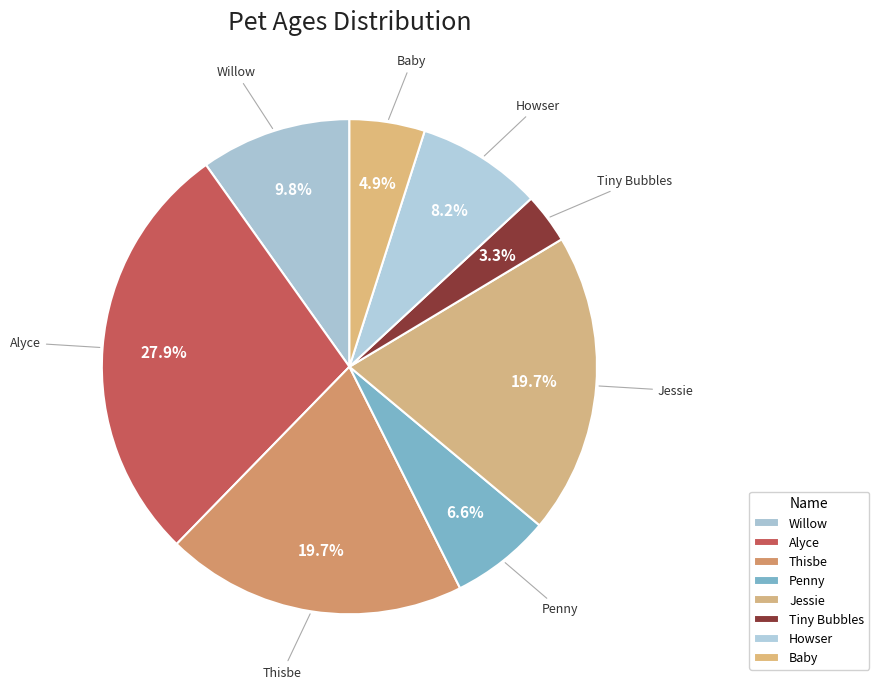

Combined, do Penny and Tiny Bubbles account for over 50%?

No